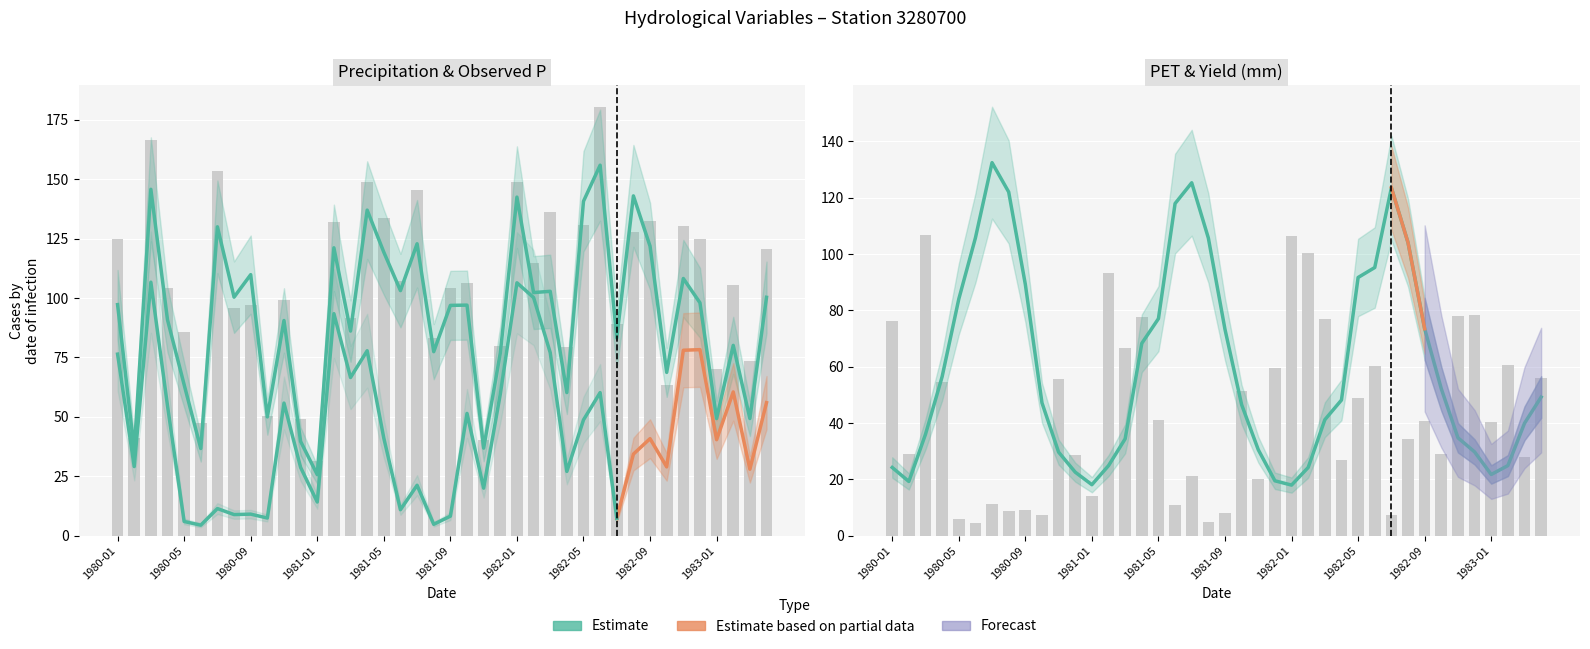

Are the bars grouped side by side (vs. stacked)?

Yes